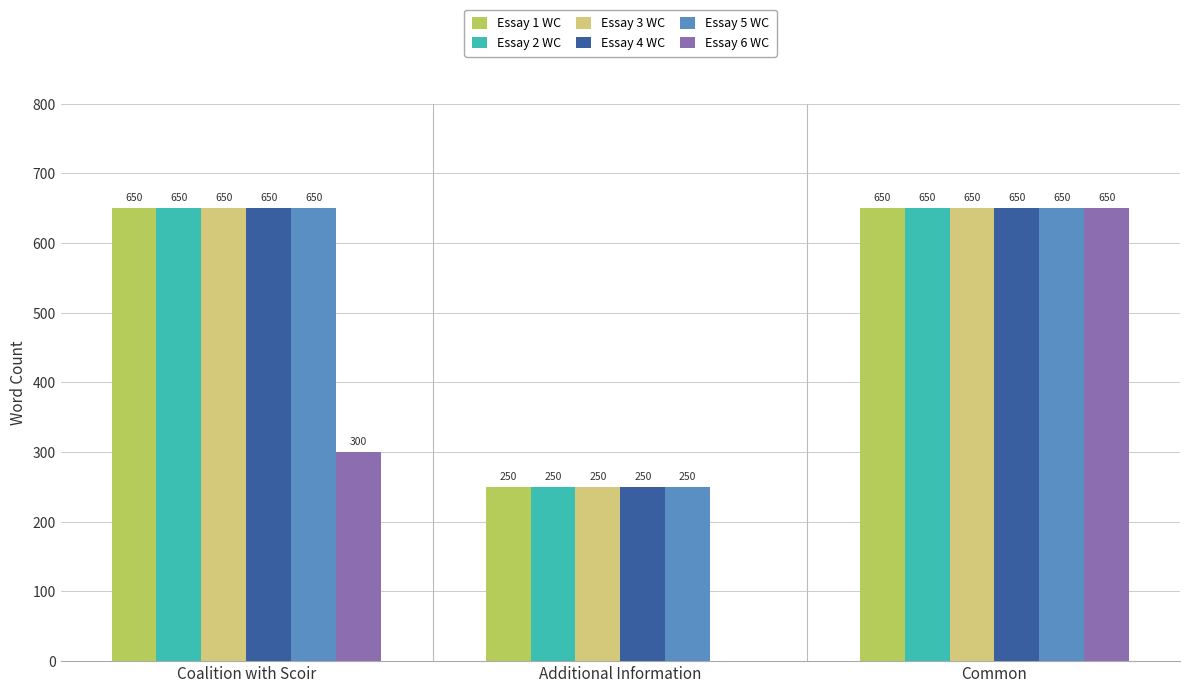

The Essay 5 WC series shows 388 at Common. True or false?

False